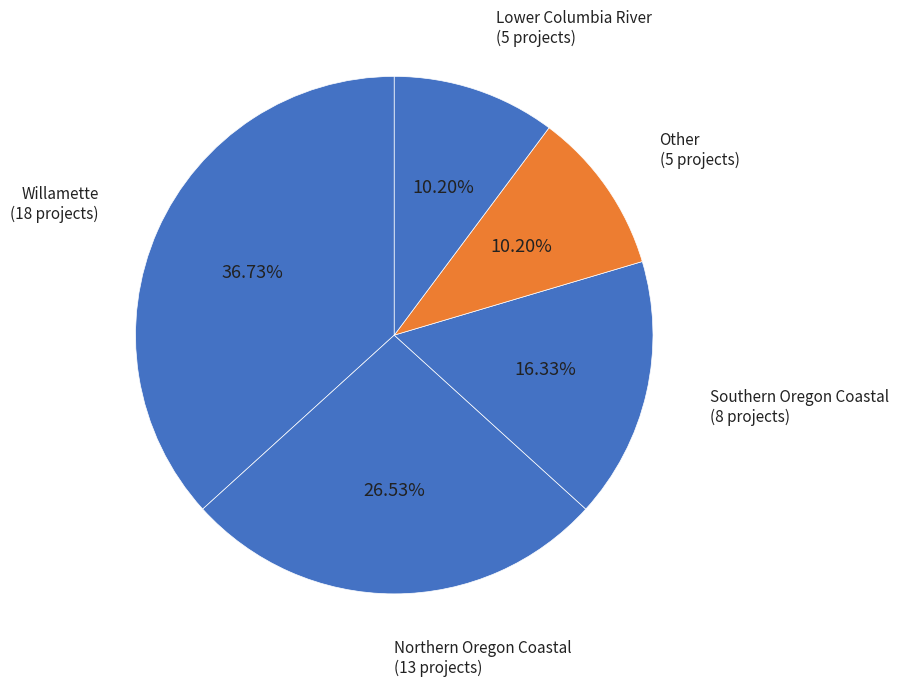

How many segments does this pie chart have?

5